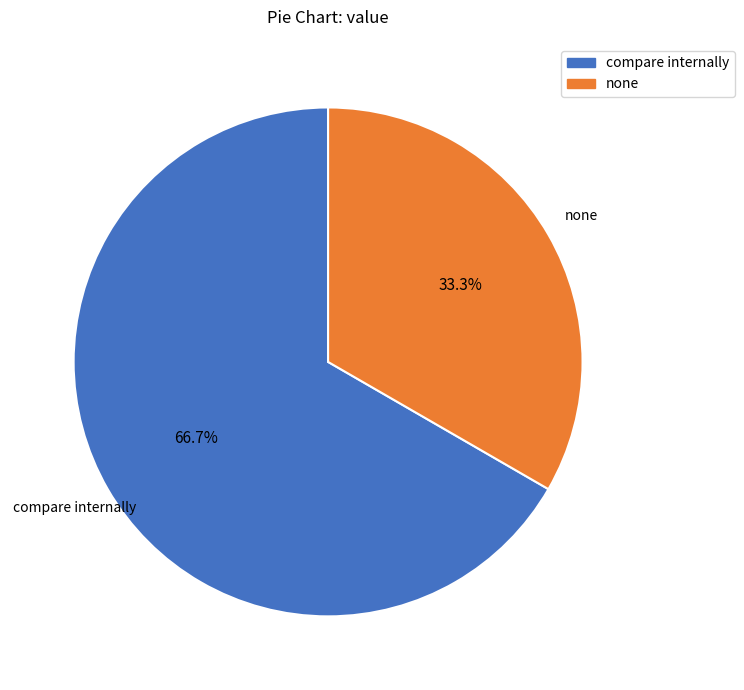

What percentage is NOT represented by none?

66.7%